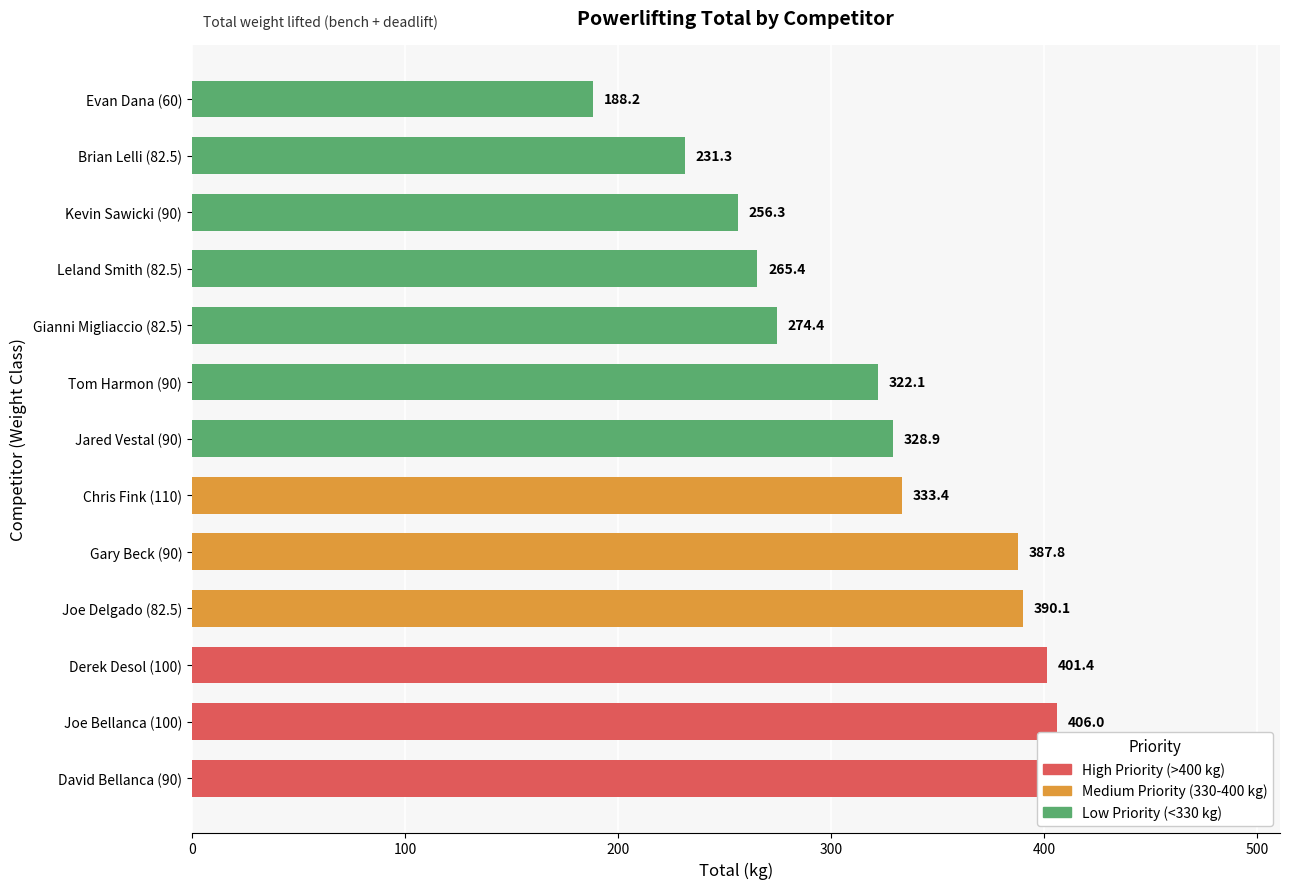

What is the label of the 9th bar from the left?

Gianni Migliaccio (82.5)